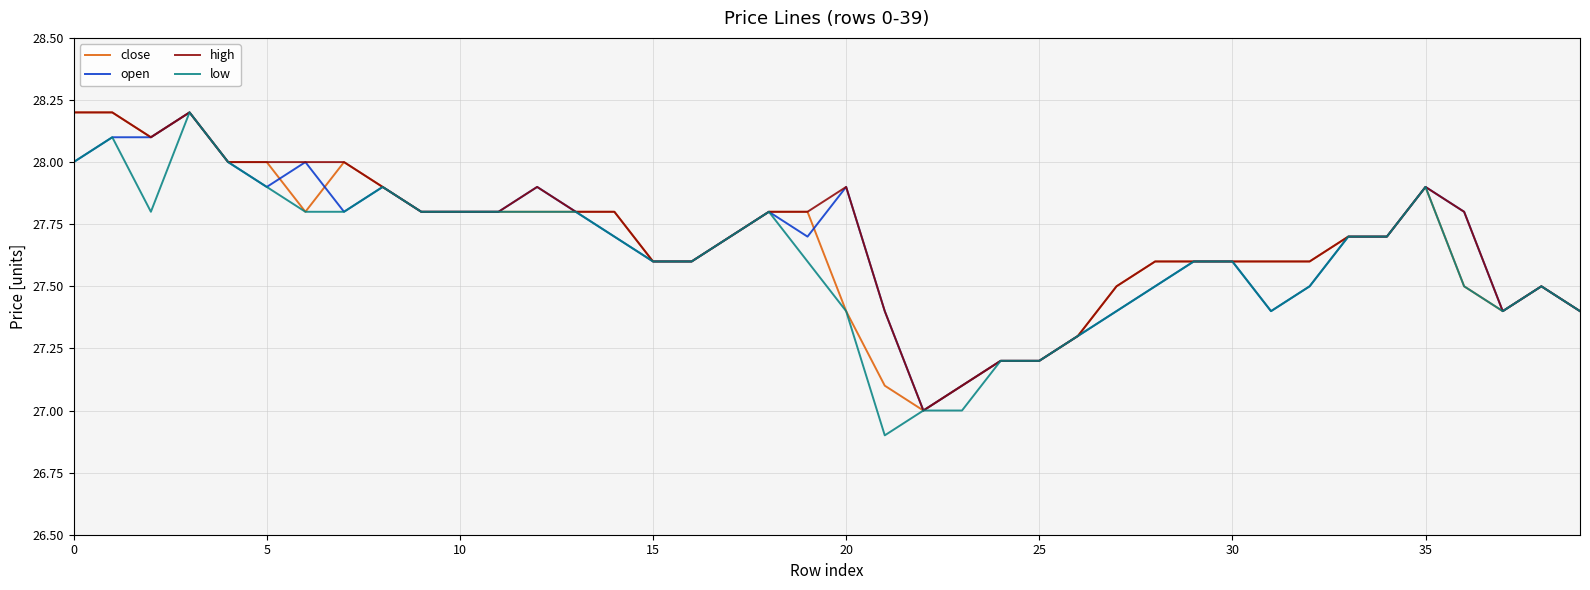

What is the minimum value for low?

26.9